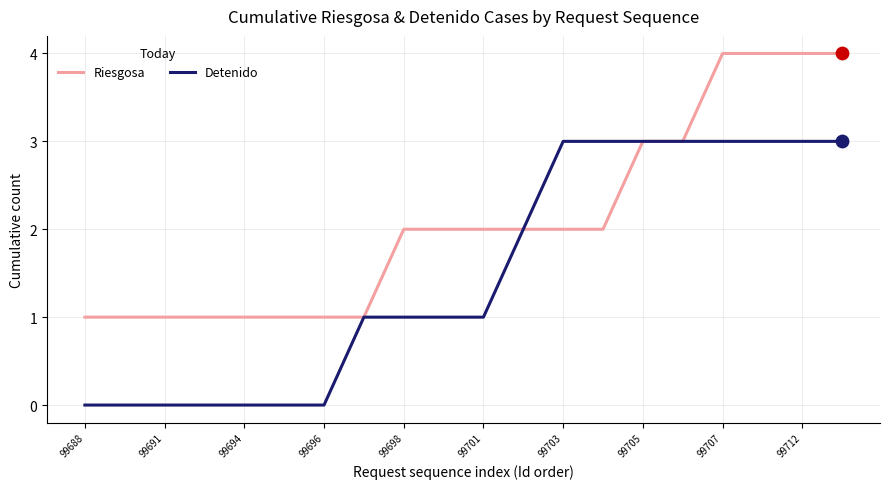

Which series has the largest total across all categories?

Riesgosa